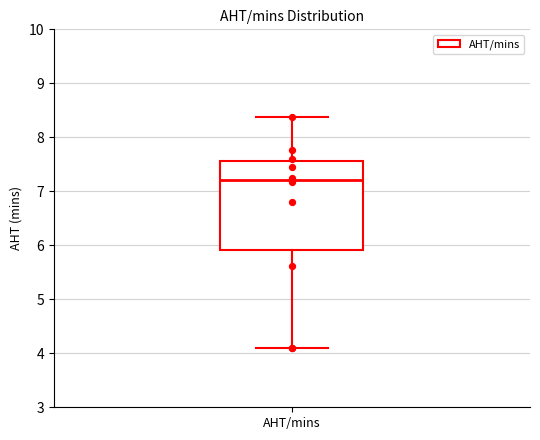

Read this box plot against the y-axis: the position of the median line, the range covered by the box, and the ends of both whiskers. The values are not printed on the chart, so give them approximately, as read against the axis.

median 7.2, box 5.9 to 7.6, whiskers 4.1 to 8.4